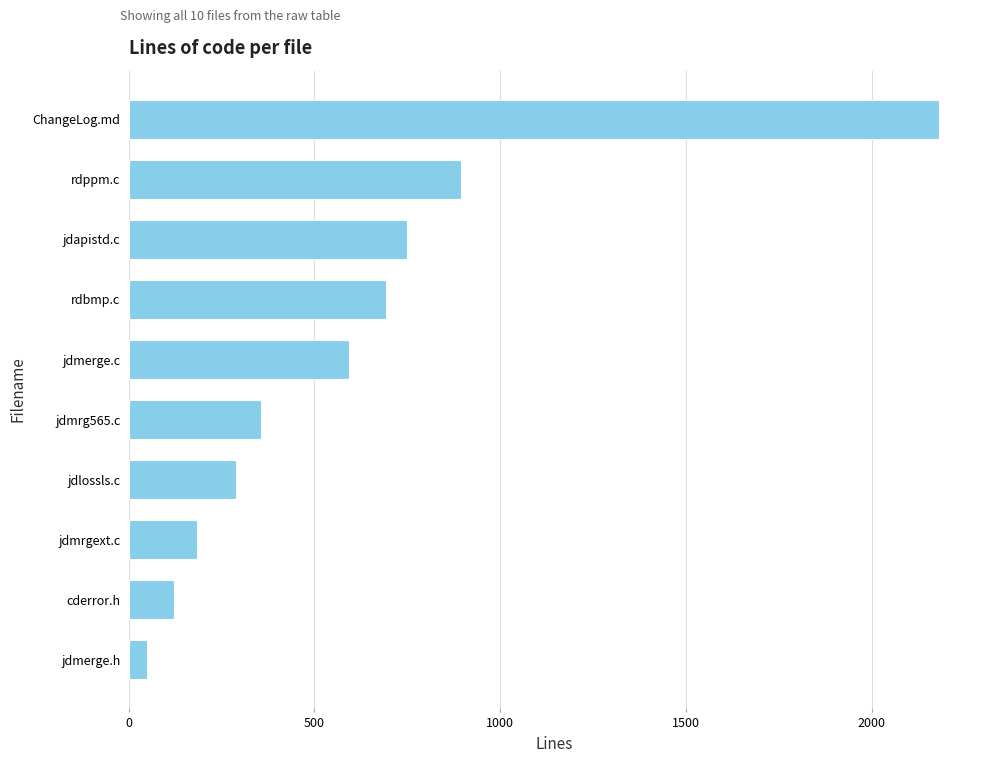

What is the change in value from rdbmp.c to jdapistd.c?

+57